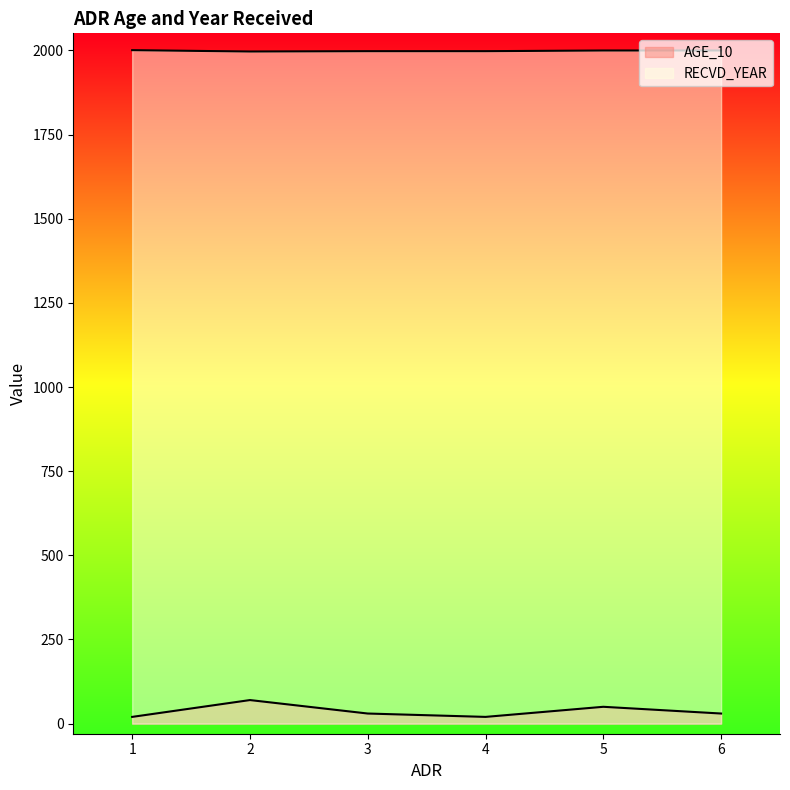

What is the difference between the highest and lowest values at 5?

1950